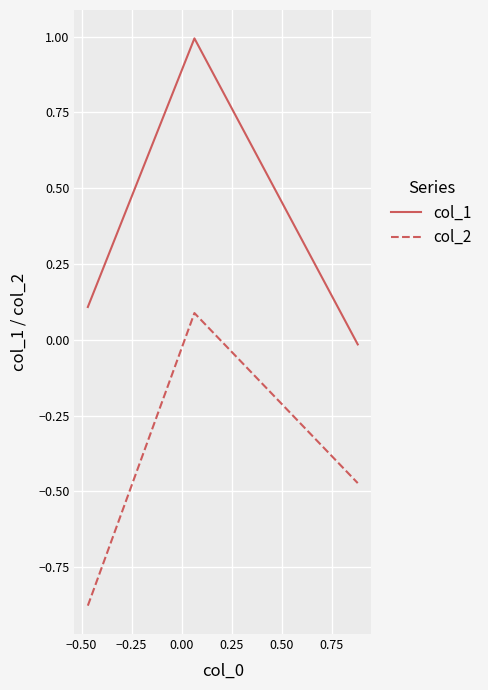

What is the difference between the maximum and minimum values in the col_2 series?

1.0